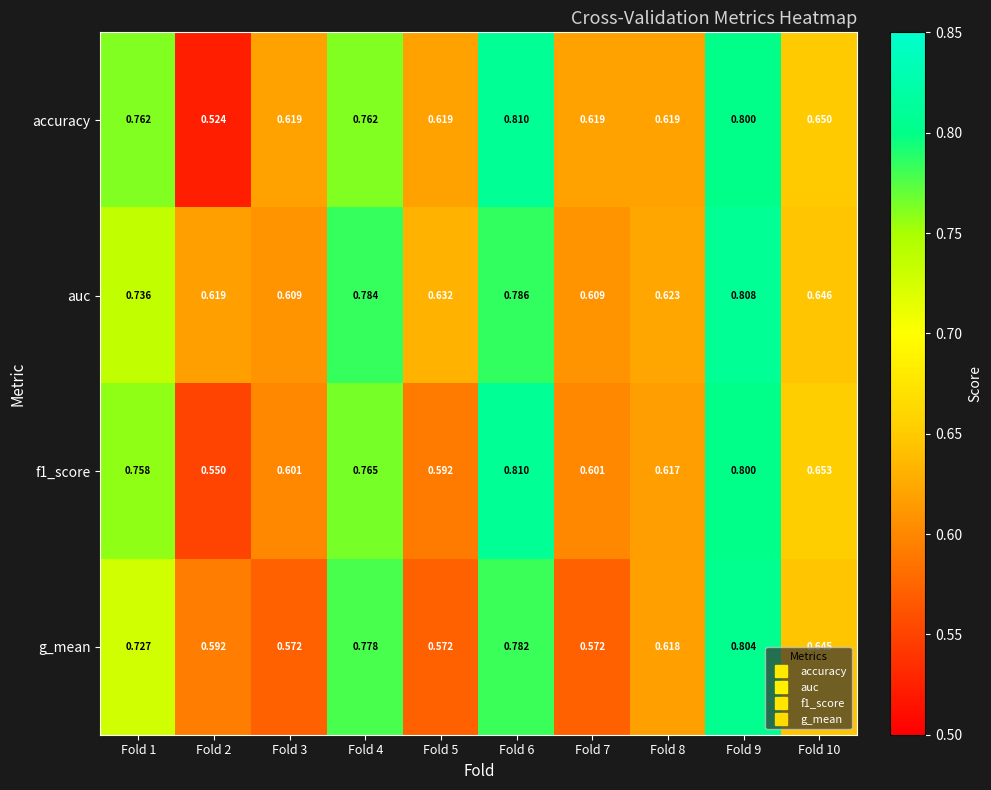

Which series changed the most between Fold 1 and Fold 10?

accuracy